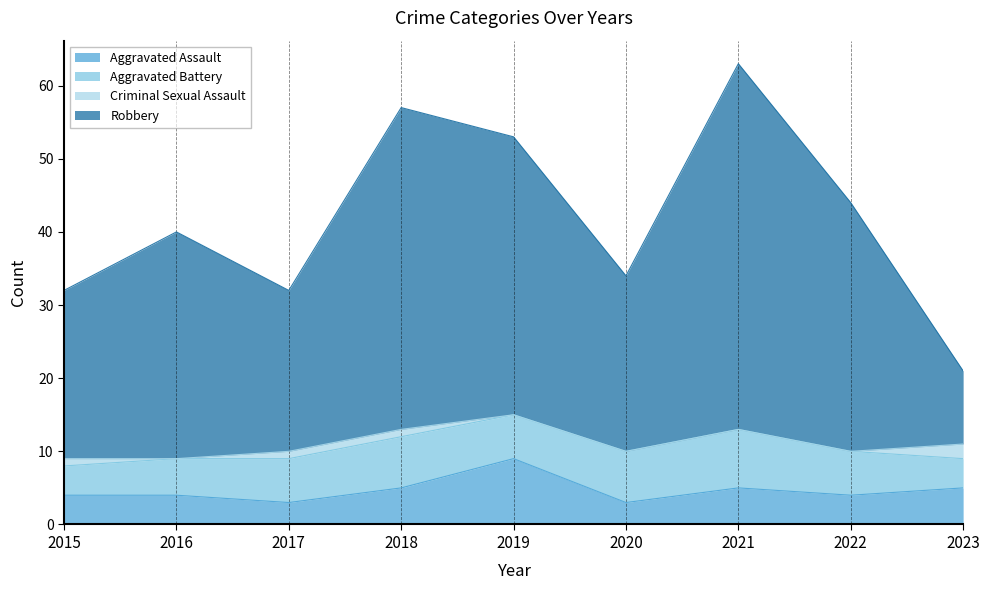

At which category is the sum across all series the highest?

2021